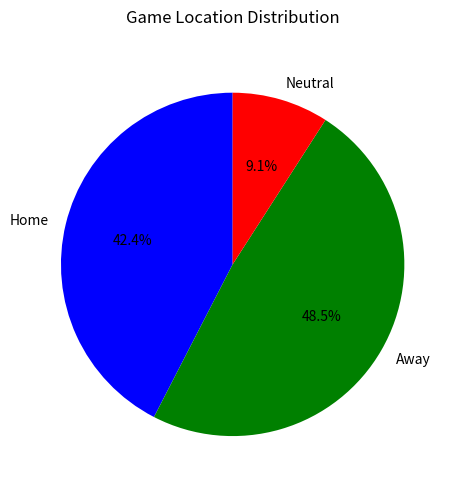

How many slices are in this pie chart?

3